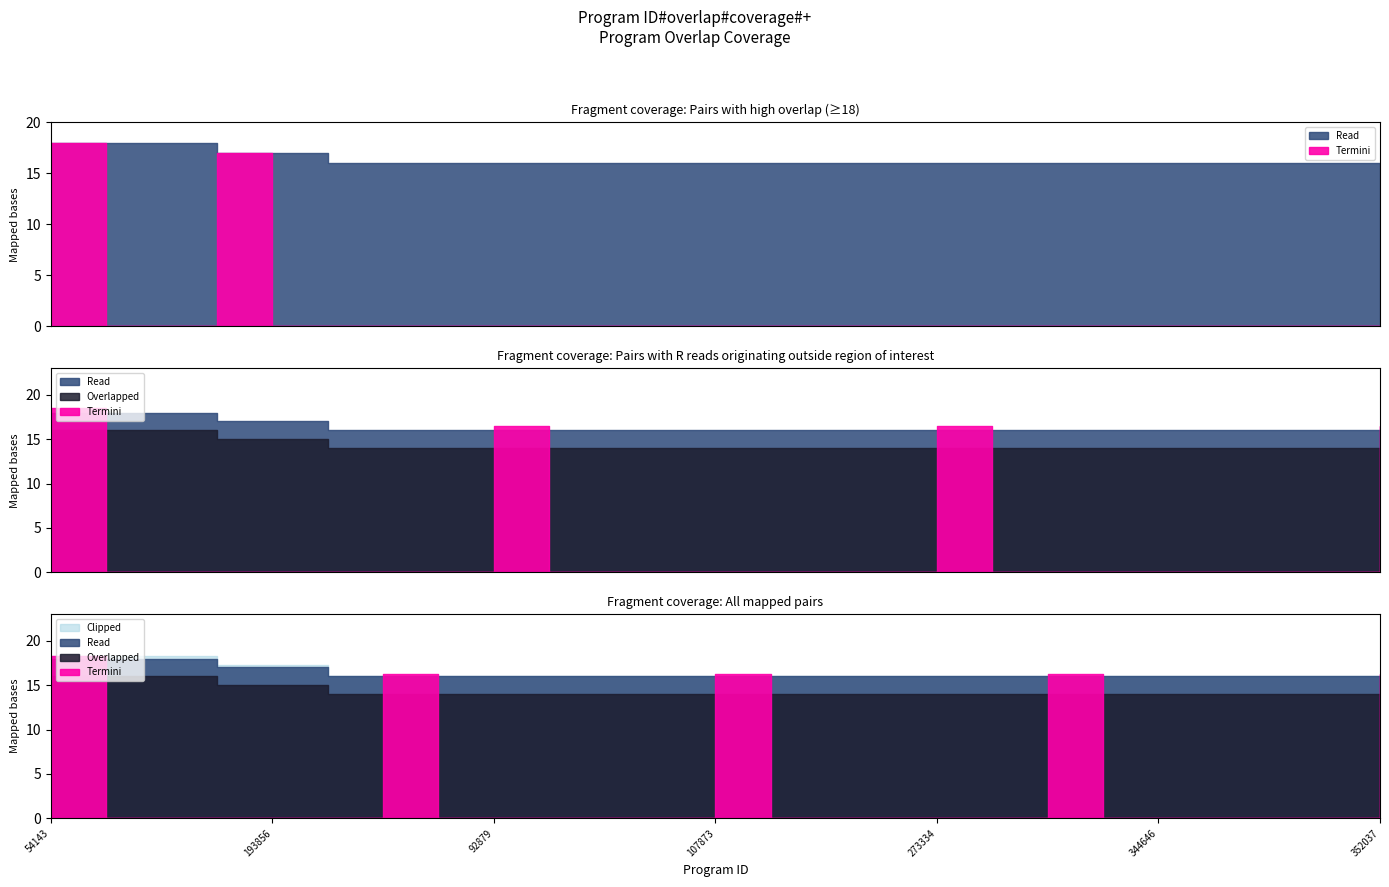

The value at 107873 is 8. True or false?

False